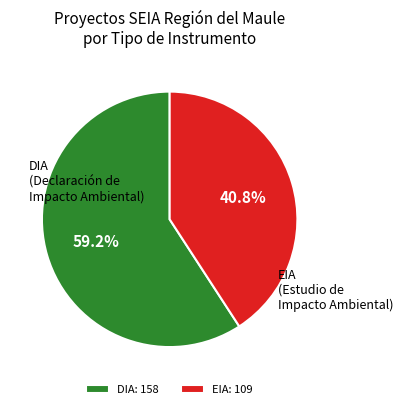

Is it true that DIA is 65% of the pie?

False